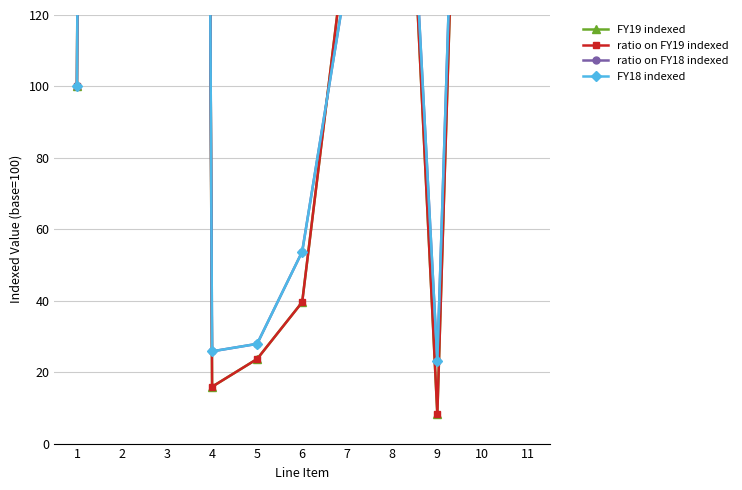

Reading right to left, list all the values displayed in this chart.

FY19 indexed: 3172.0	417.8	8.2	266.5	143.0	39.6	23.7	15.9	2714.6	2614.6	100.0
ratio on FY19 indexed: 3172.0	417.8	8.2	266.5	143.0	39.6	23.7	15.9	2714.6	2614.6	100.0
ratio on FY18 indexed: 2929.9	415.9	23.2	261.4	131.3	53.7	27.9	25.8	2460.3	2360.3	100.0
FY18 indexed: 2929.9	415.9	23.2	261.4	131.3	53.7	27.9	25.8	2460.3	2360.3	100.0